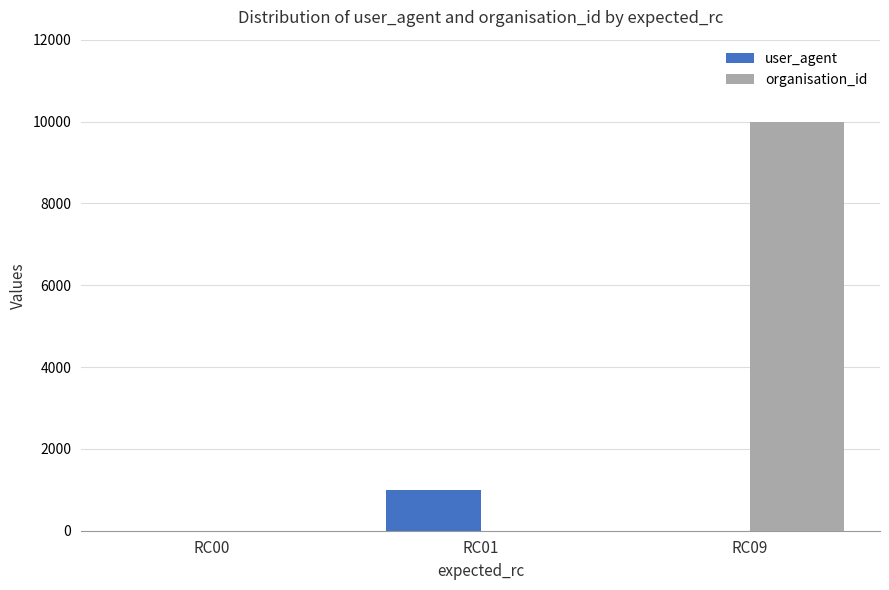

What is the average value of the organisation_id series?

3336